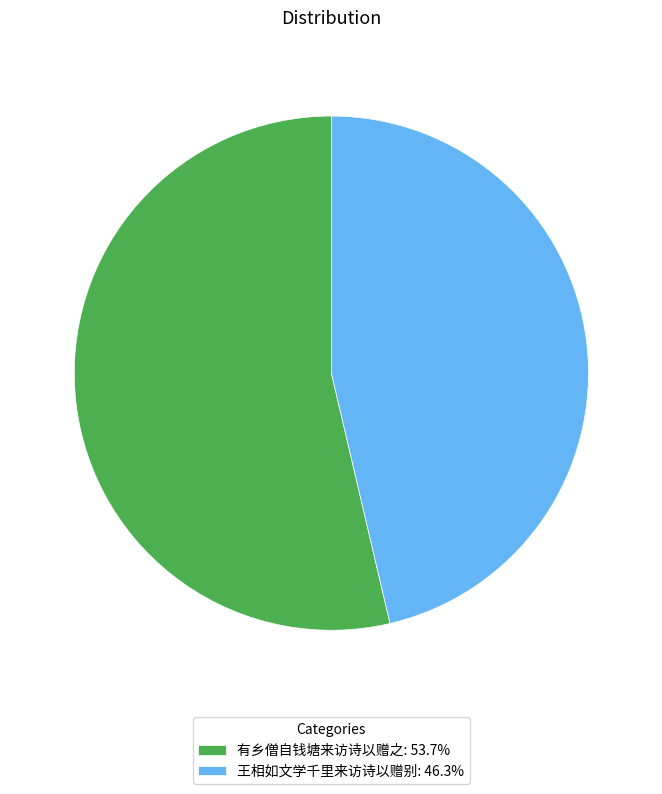

Count the number of slices in the pie.

2